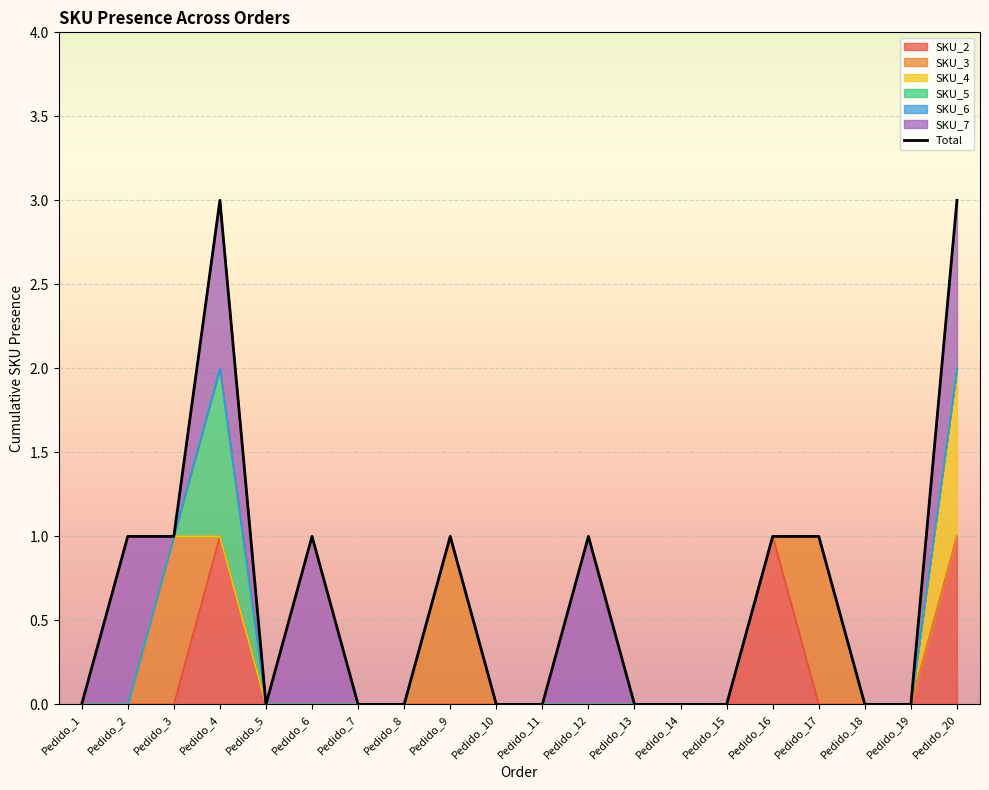

True or false: there are more than 1 points higher than both neighbors.

True